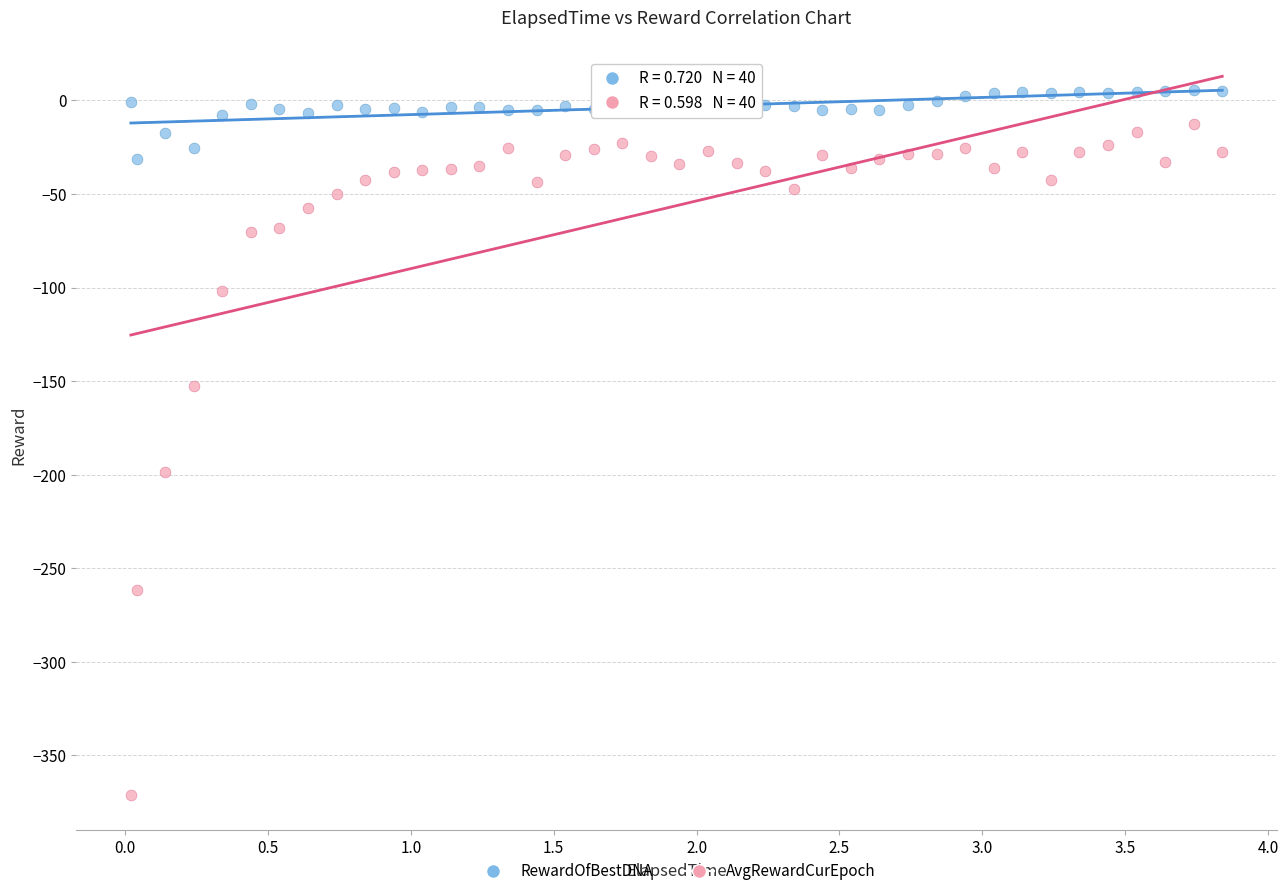

Across all data points, what is the range of X values (max minus min)?

3.8